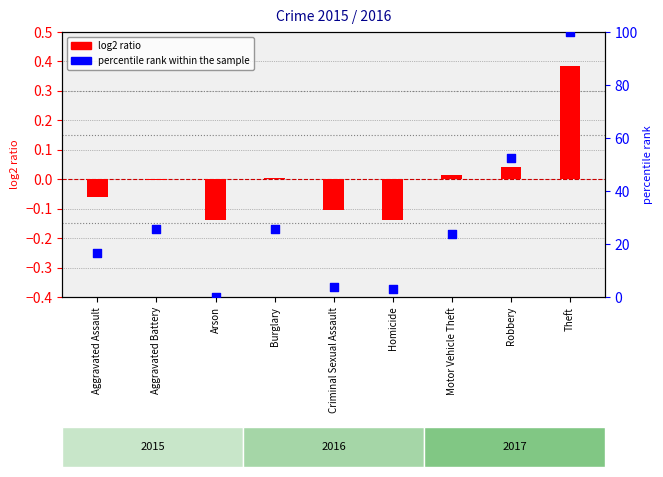

Which series reaches the maximum Y coordinate?

percentile rank within the sample